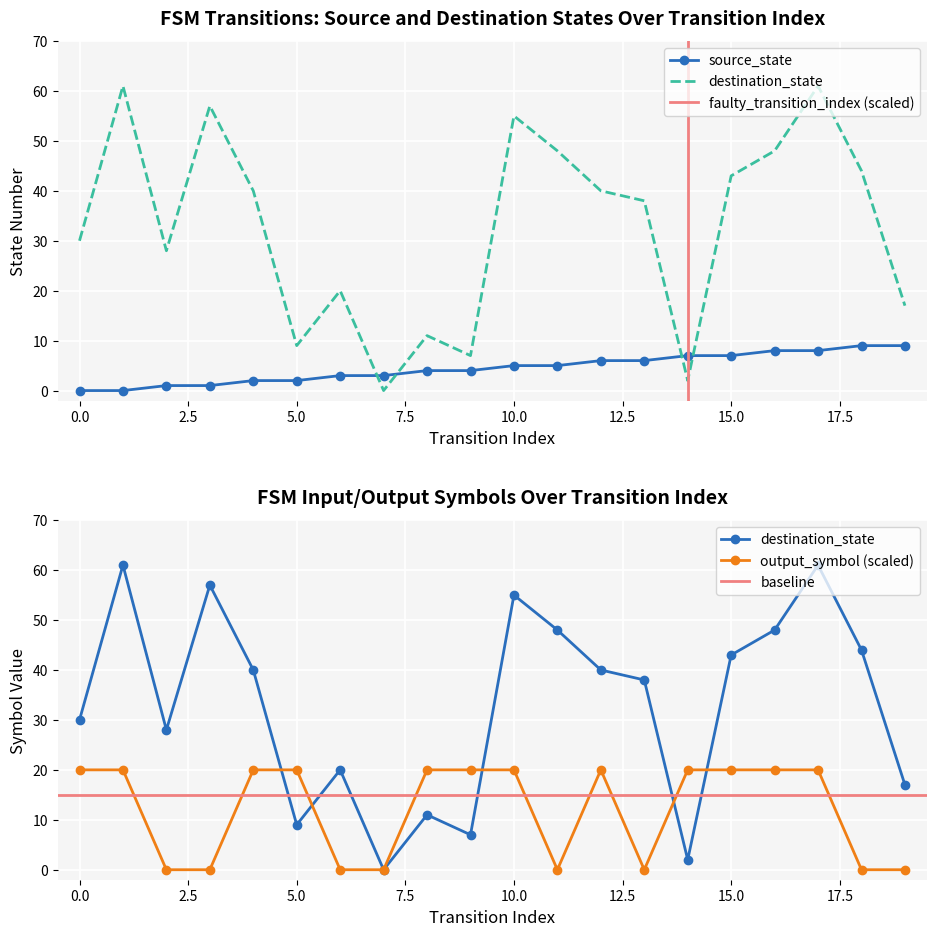

How many lines are shown in the chart?

3